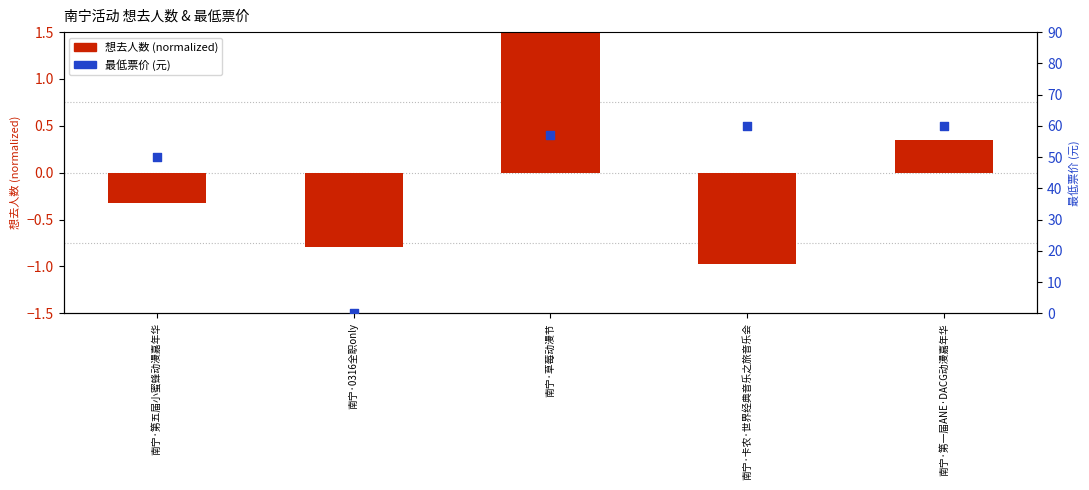

Which series has the largest total across all categories?

最低票价 (元)